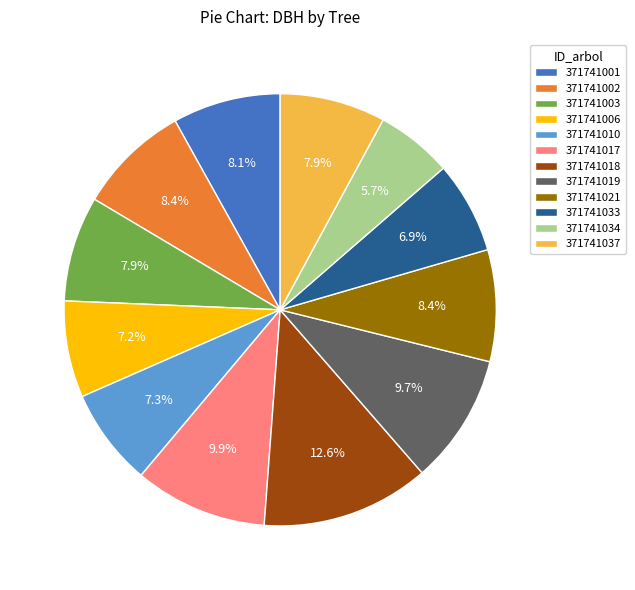

What percentage is the 371741001 slice, to the nearest percent?

8%